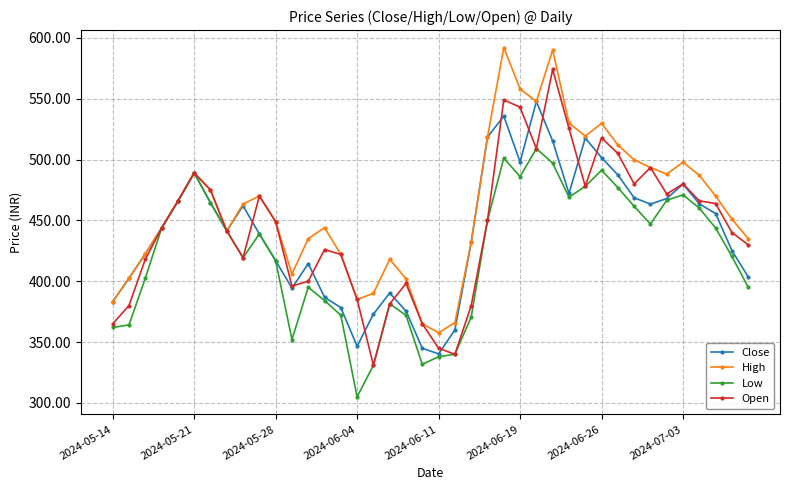

Does the chart display data point markers on the line(s)?

Yes